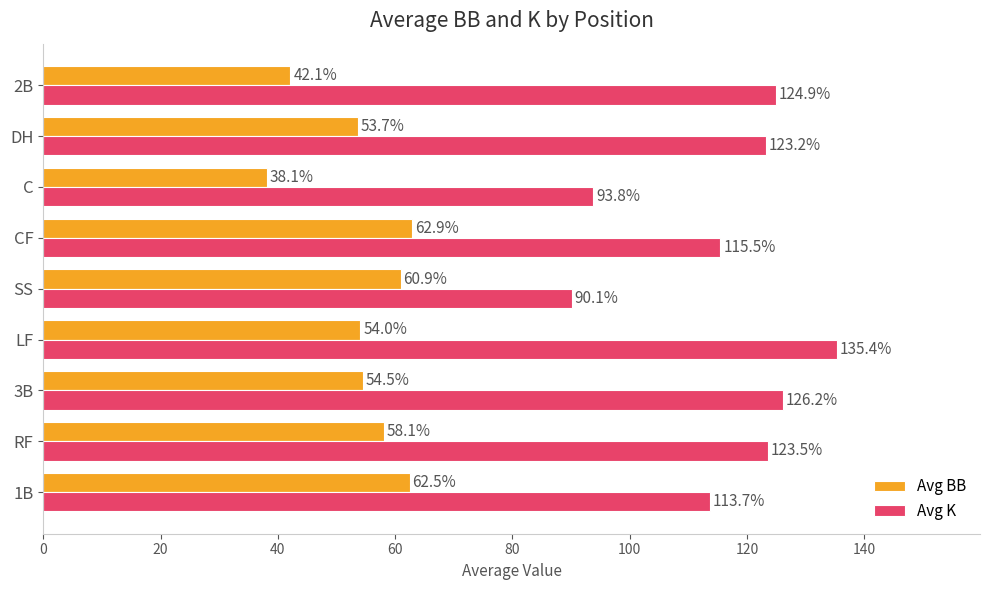

Rank the series by their maximum value, from highest to lowest.

Avg K, Avg BB